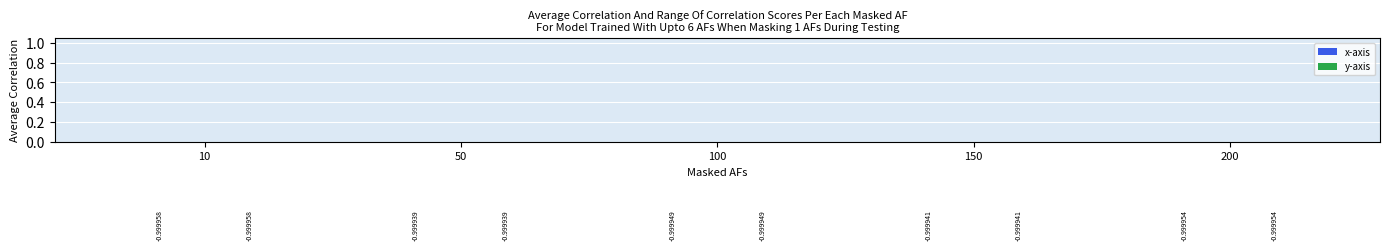

What is the minimum value for y-axis?

-1.0